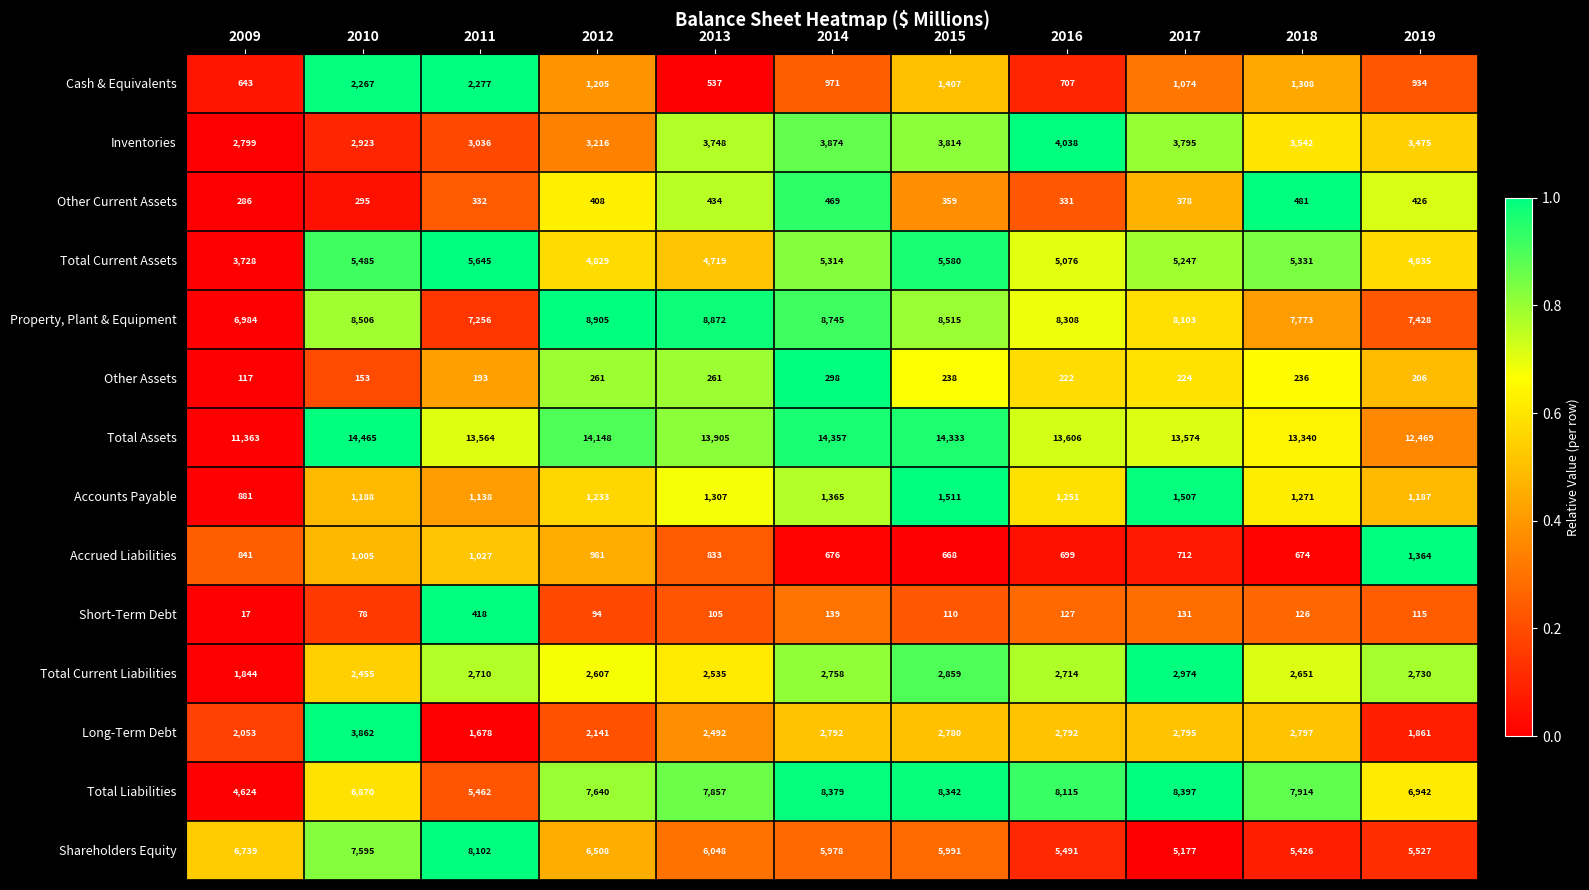

Which series changed the most between 2009 and 2012?

Total Liabilities